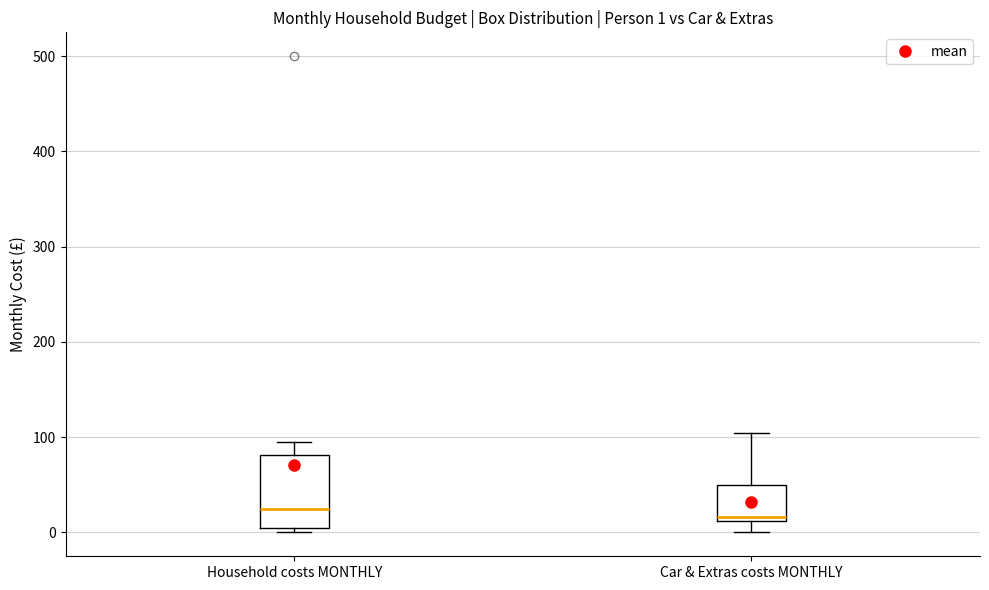

Comparing the boxes themselves (not the whiskers), which one is the tallest?

Household costs MONTHLY